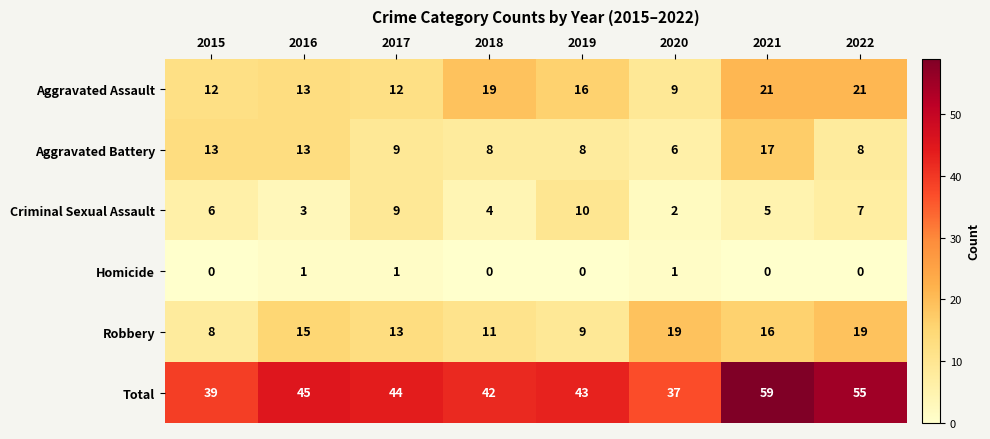

Which category has the highest value across all series?

2021